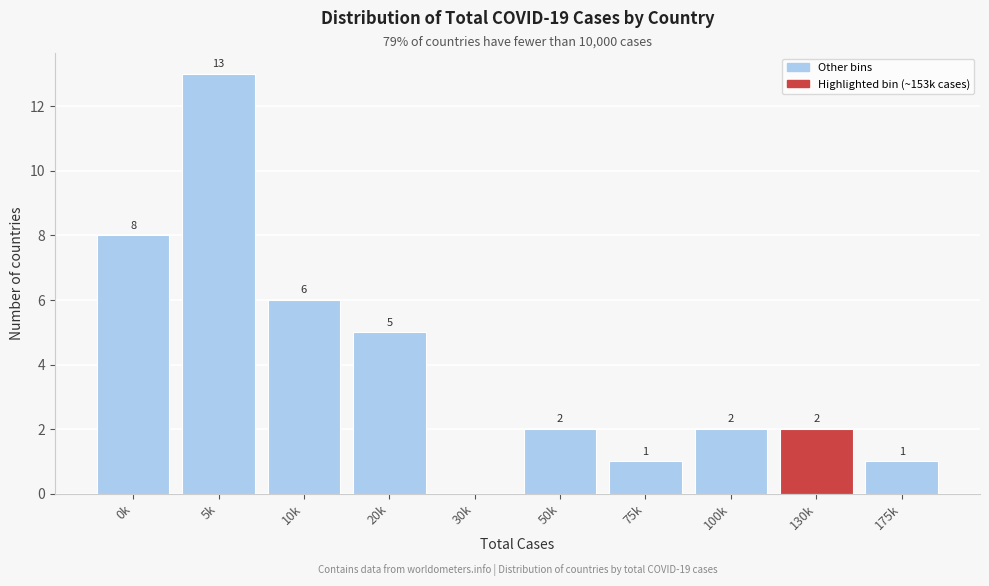

Reading left to right, list all the values displayed in this chart.

0k=8	5k=13	10k=6	20k=5	30k=0	50k=2	75k=1	100k=2	130k=2	175k=1